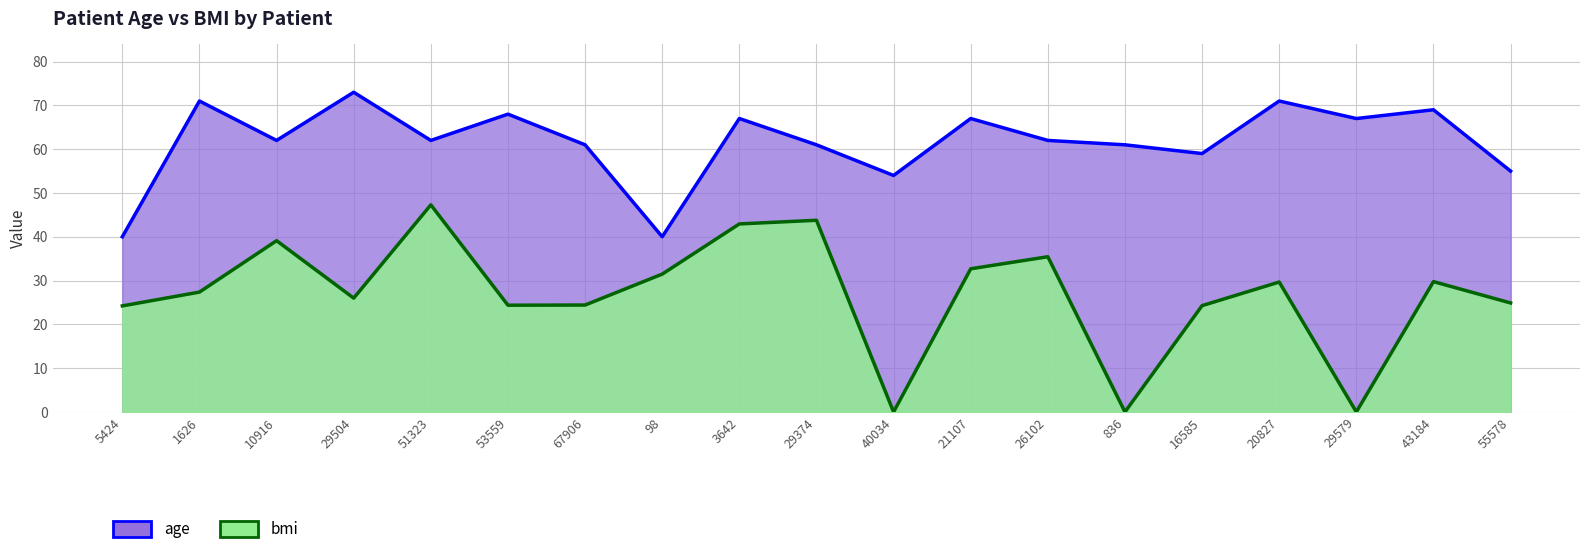

Reading left to right, what are all the values shown in this chart?

age: 5424=40.0	1626=71.0	10916=62.0	29504=73.0	51323=62.0	53559=68.0	67906=61.0	98=40.0	3642=67.0	29374=61.0	40034=54.0	21107=67.0	26102=62.0	836=61.0	16585=59.0	20827=71.0	29579=67.0	43184=69.0	55578=55.0
bmi: 5424=24.2	1626=27.4	10916=39.1	29504=26.0	51323=47.3	53559=24.4	67906=24.4	98=31.5	3642=42.9	29374=43.8	40034=0.0	21107=32.7	26102=35.4	836=0.0	16585=24.3	20827=29.7	29579=0.0	43184=29.8	55578=24.9